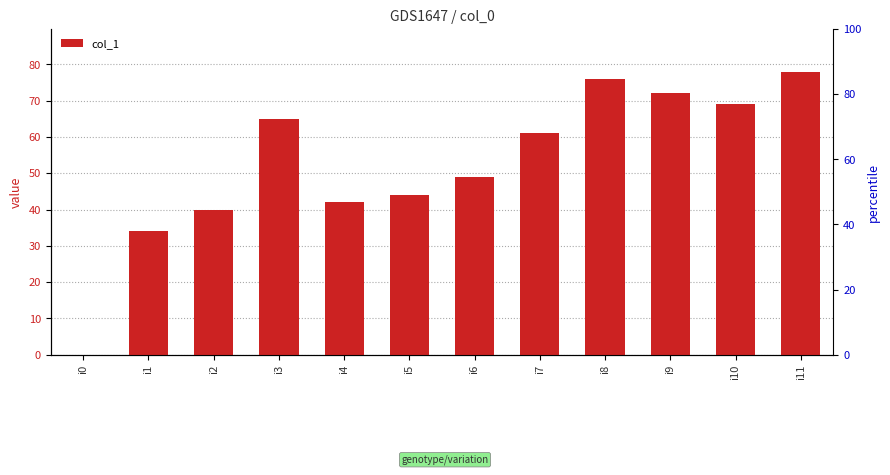

Rank the categories by value from lowest to highest.

i0, i1, i2, i4, i5, i6, i7, i3, i10, i9, i8, i11